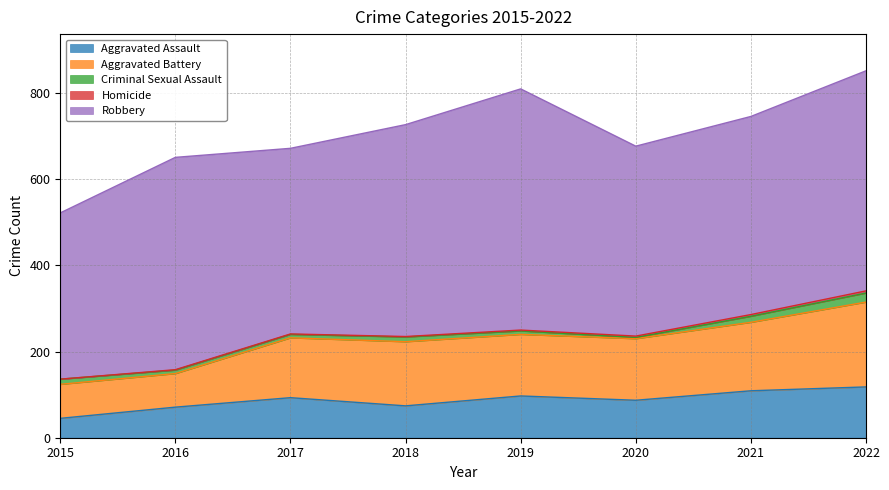

Reading right to left, list all the values displayed in this chart.

Aggravated Assault: 118	109	87	97	74	93	71	45
Aggravated Battery: 197	159	143	143	149	139	78	79
Criminal Sexual Assault: 21	14	3	8	11	8	8	12
Homicide: 5	4	3	2	1	1	1	0
Robbery: 511	460	441	560	492	431	493	386